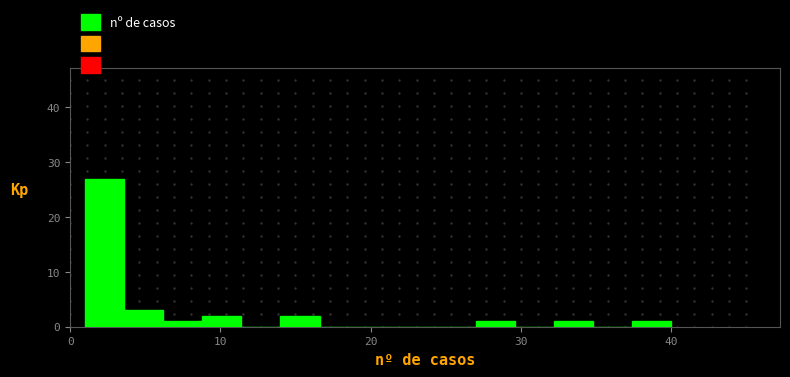

Read against the x-axis, roughly where is the centre of the tallest bar?

2